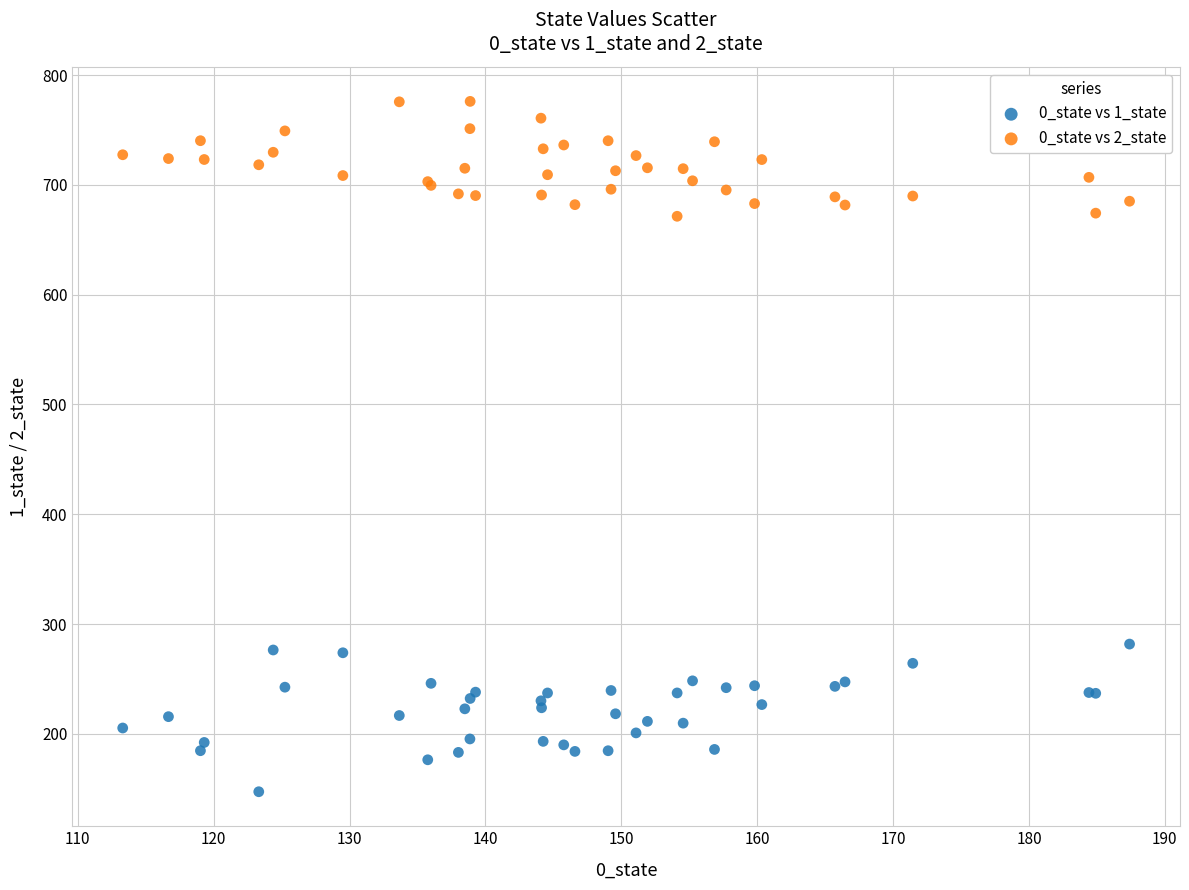

Which series has the widest spread of Y values?

0_state vs 1_state